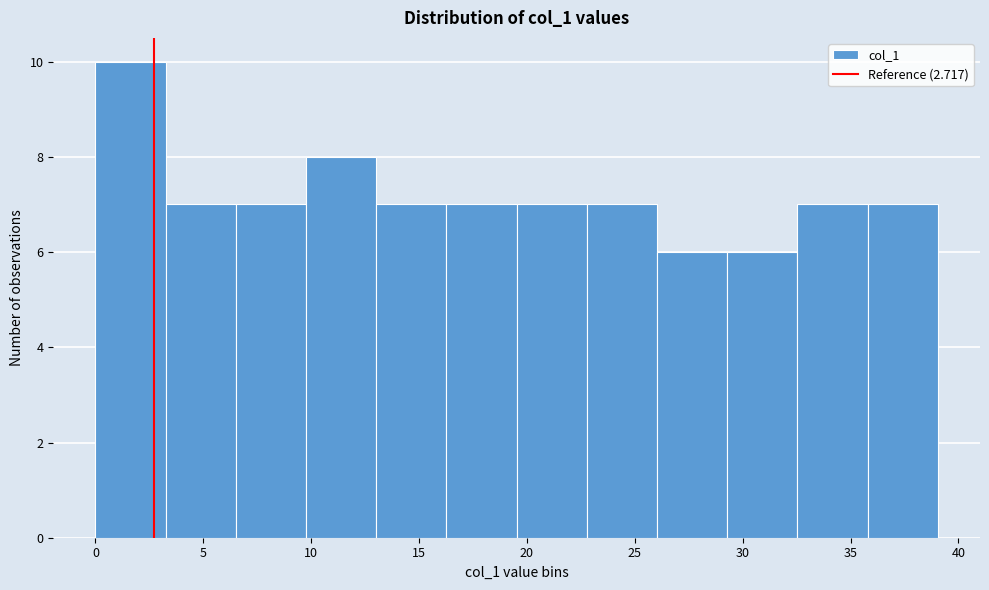

What is the height of the bar covering 32.5 to 36.0 on the x-axis? Neither the bar edges nor the heights are printed on the chart, so give them approximately, as read against the axes.

7